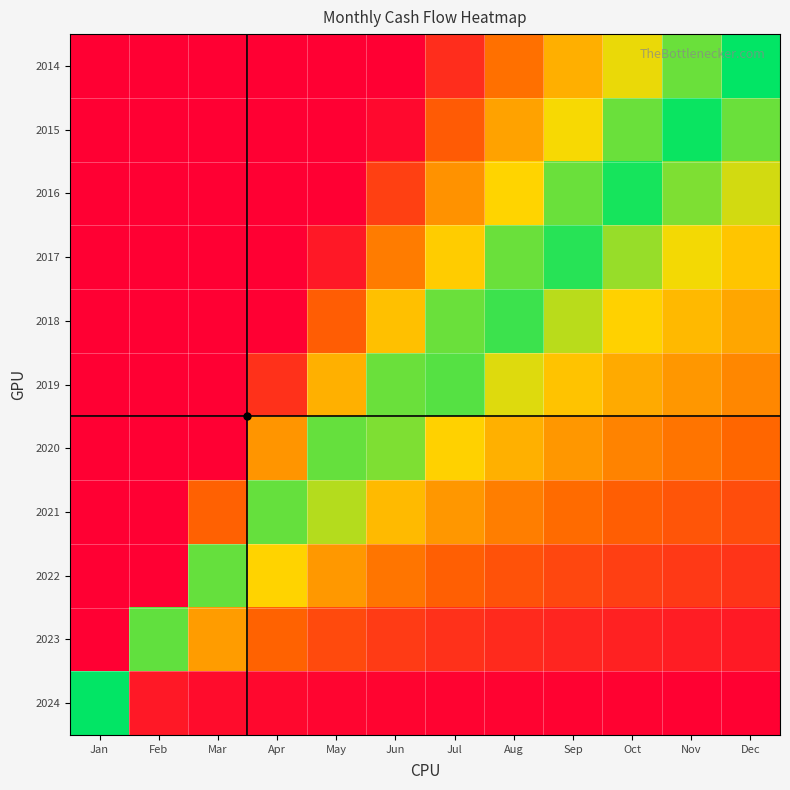

At Oct, list the series in order from smallest to largest.

2024, 2023, 2022, 2021, 2020, 2019, 2018, 2017, 2016, 2015, 2014